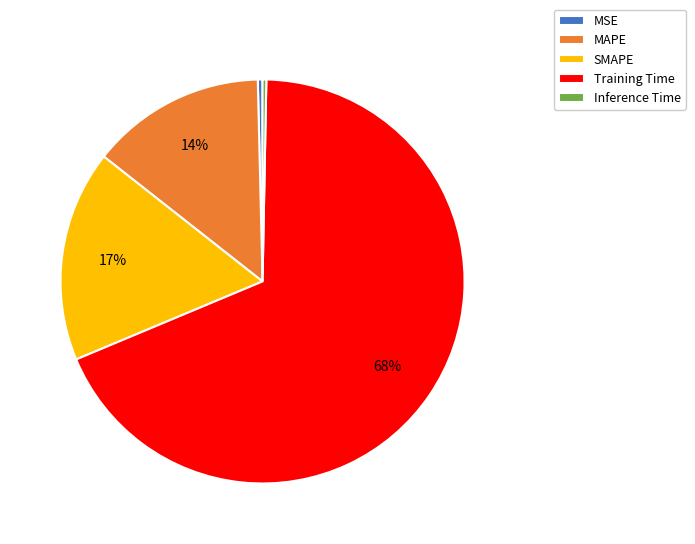

What percentage is the SMAPE slice, to the nearest percent?

17%